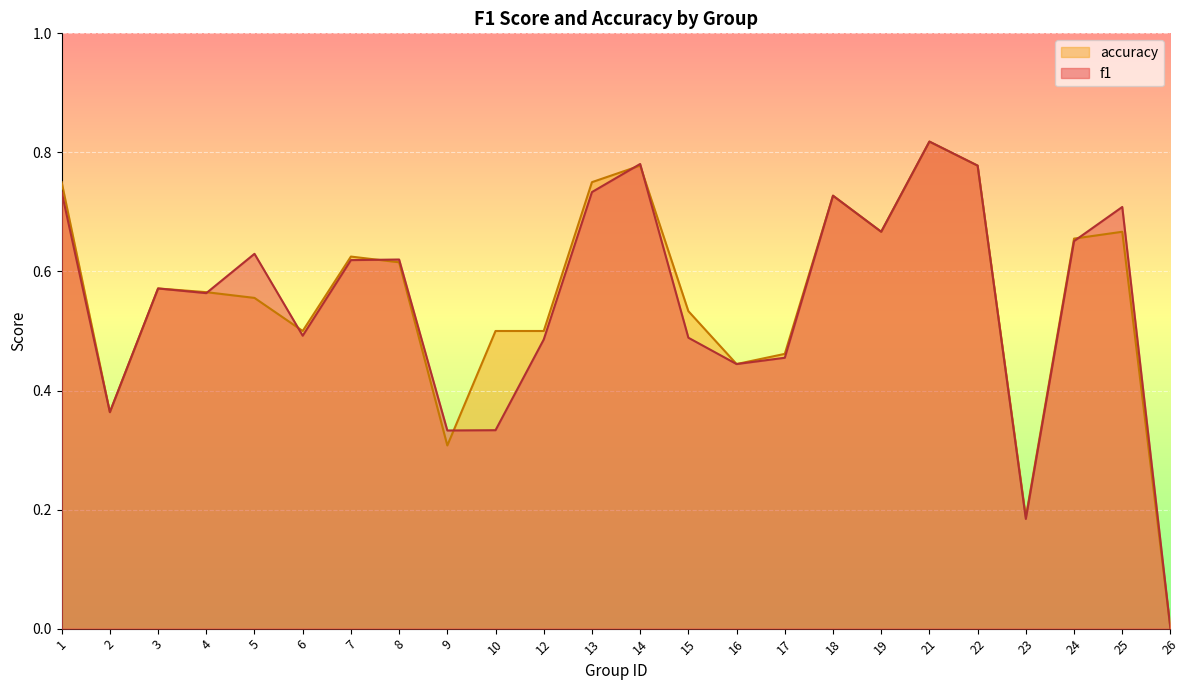

What is the difference between the accuracy values at 9 and 1?

0.4